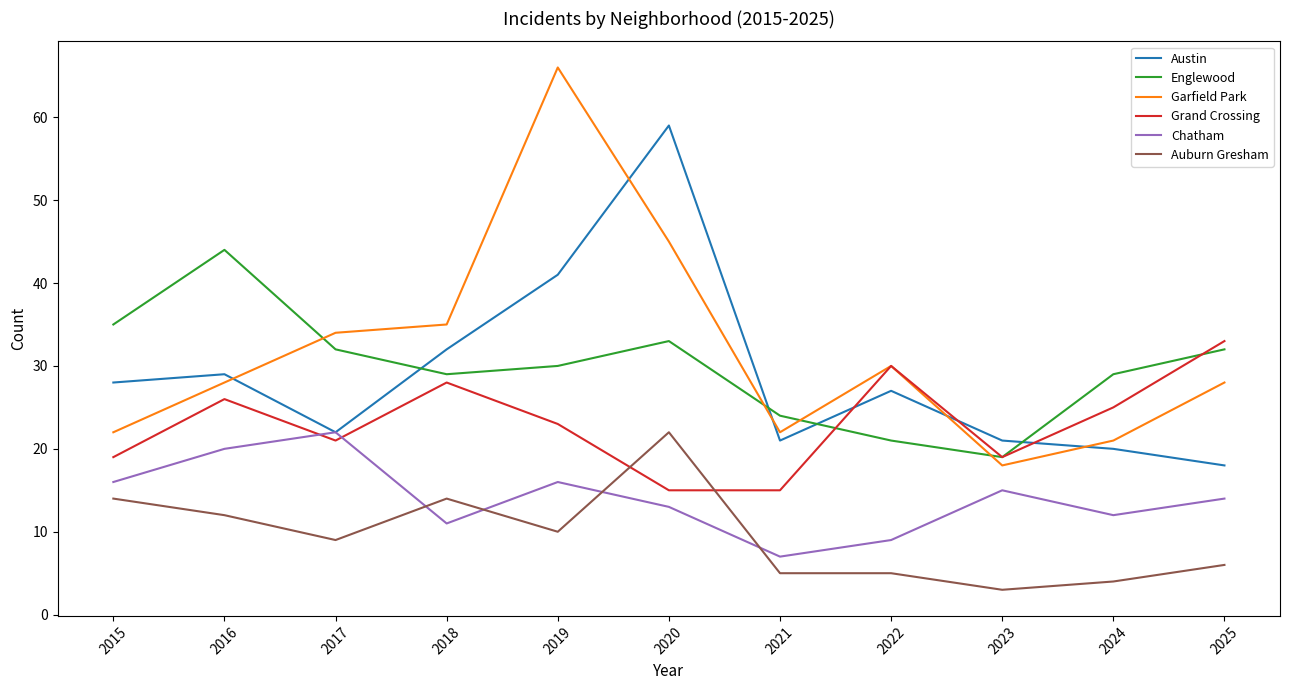

Which series has the largest range (max minus min)?

Garfield Park